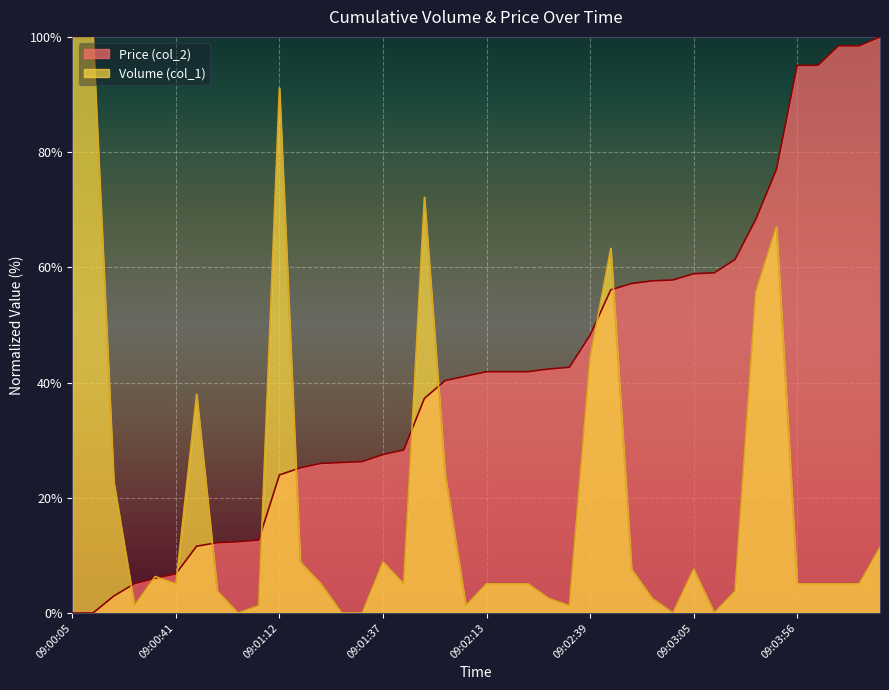

True or false: Volume (col_1) has more than 1 points higher than both neighbors.

True